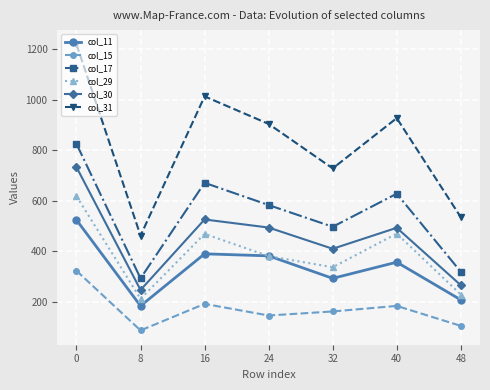

True or false: col_30 and col_11 cross at least once.

False